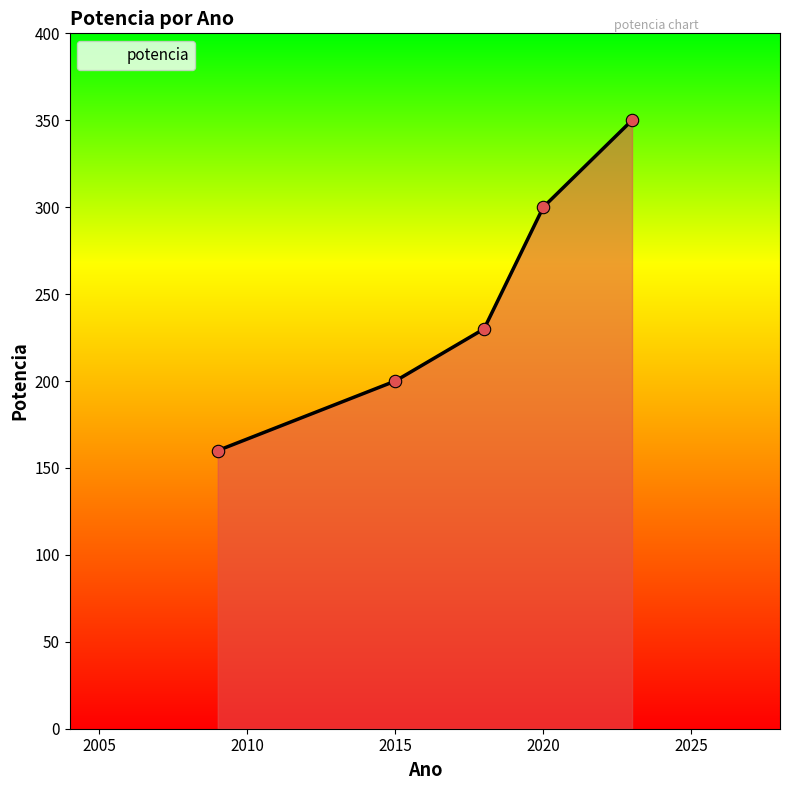

What is the difference between the maximum and minimum values?

190